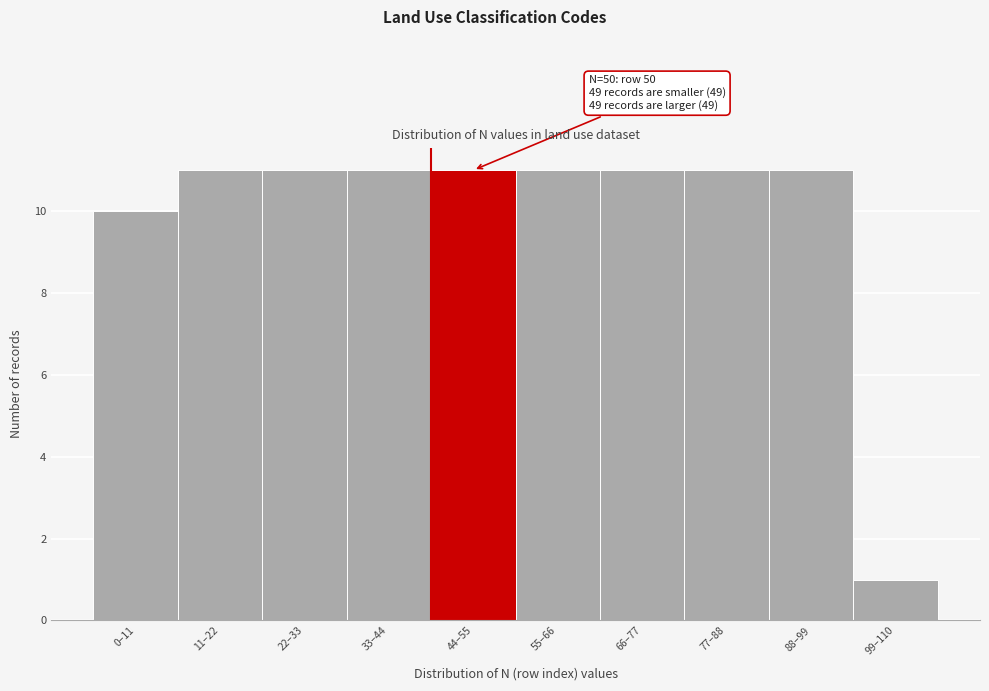

Reading right to left, extract all data points from this chart.

1	11	11	11	11	11	11	11	11	10